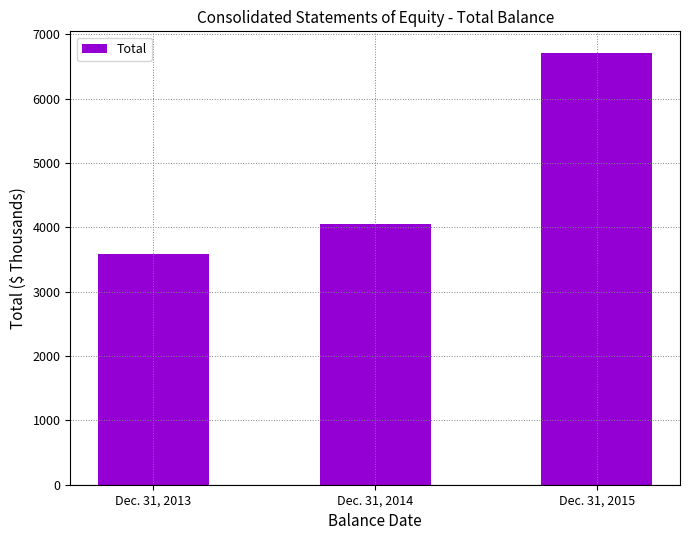

Reading right to left, list all the values displayed in this chart.

Dec. 31, 2015=6712.8	Dec. 31, 2014=4053.4	Dec. 31, 2013=3590.0